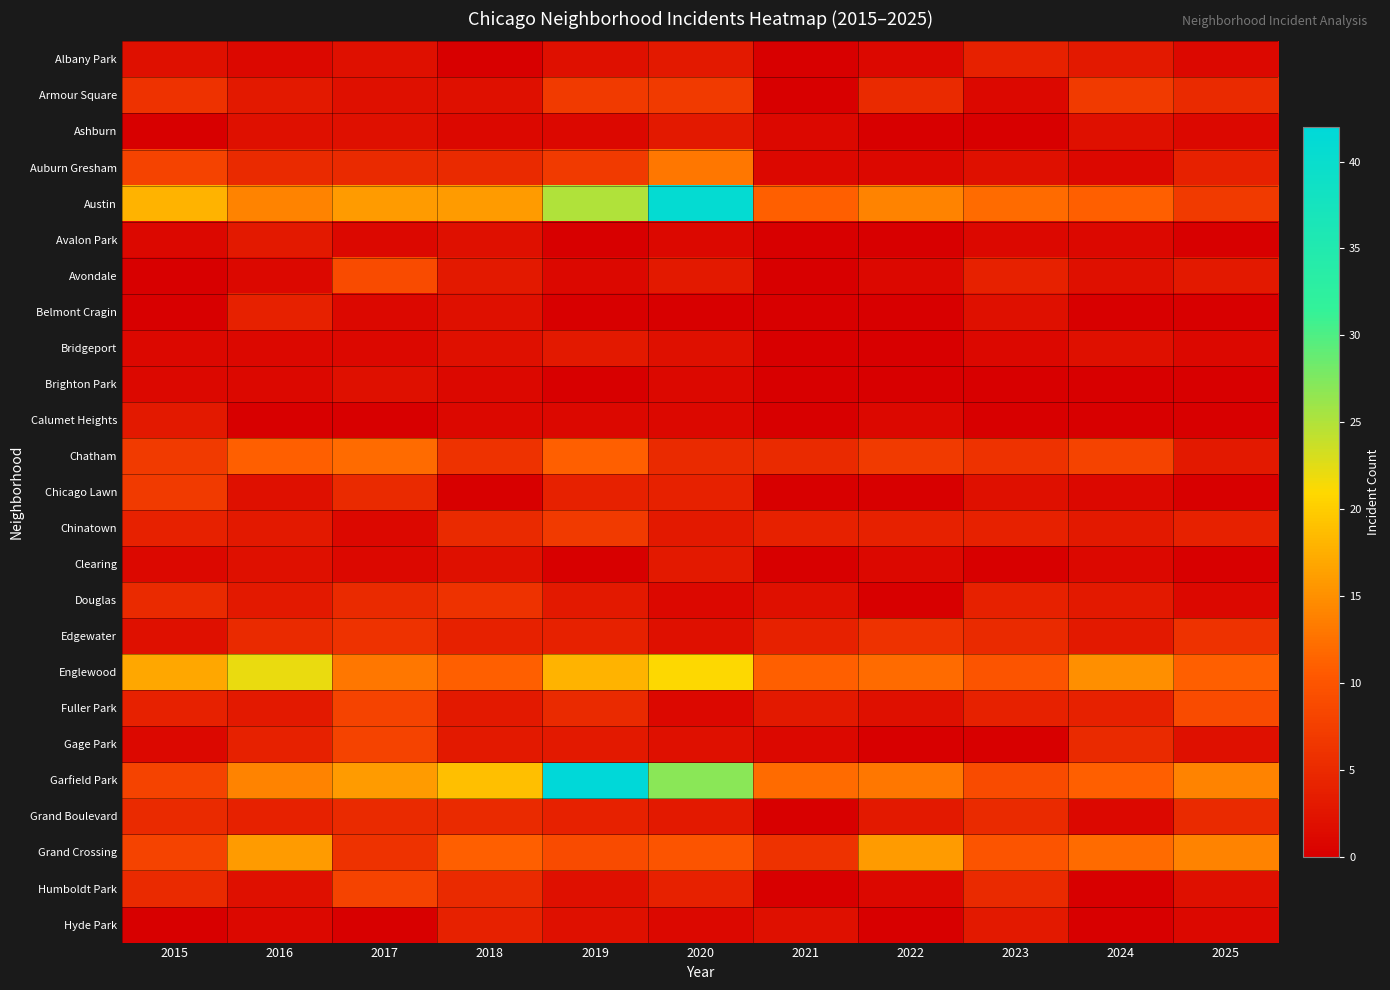

Between 2021 and 2015, which is larger?

2015